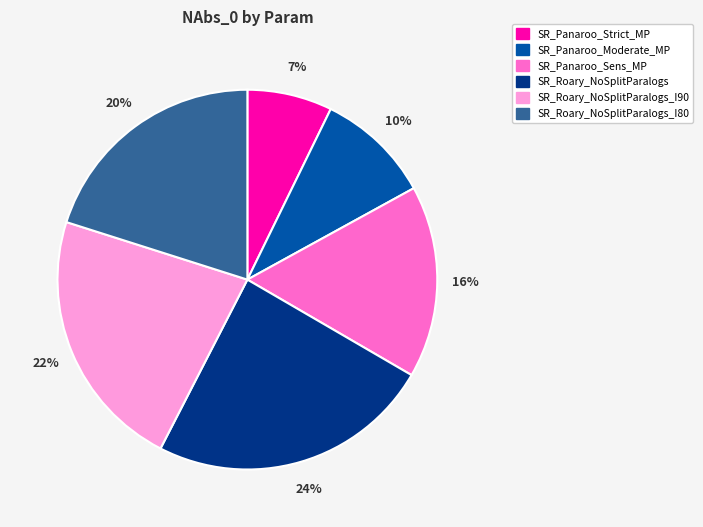

Does any single category account for the majority?

No